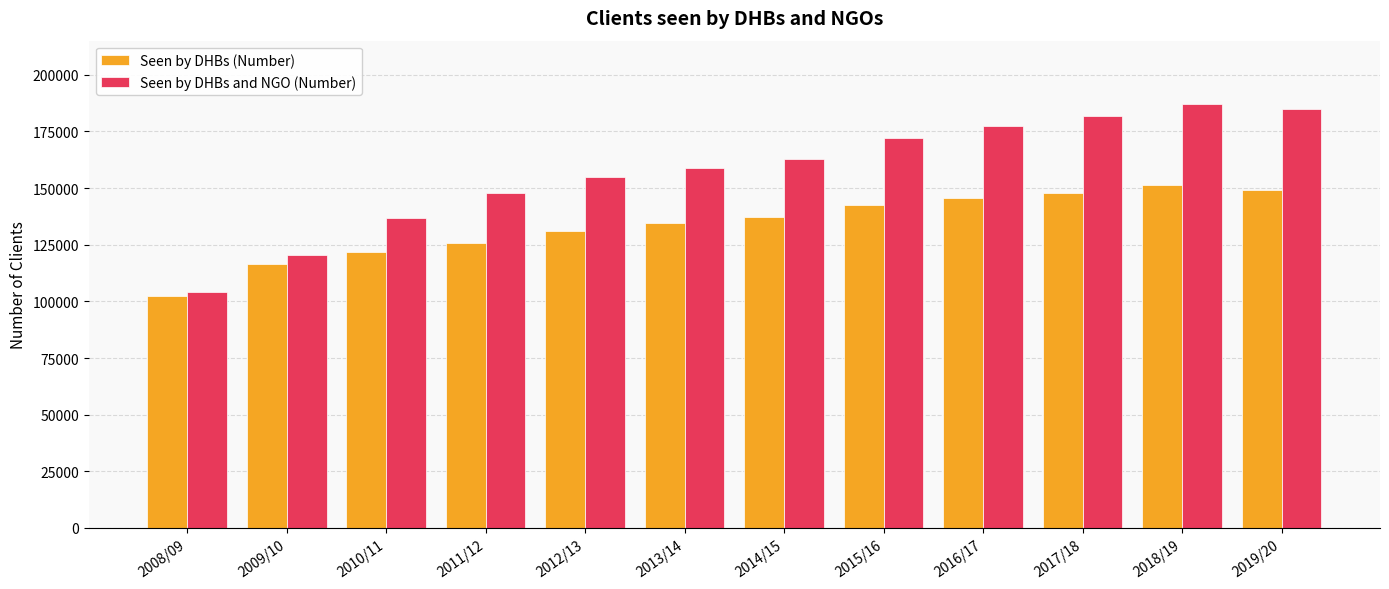

Reading right to left, what are all the values shown in this chart?

Seen by DHBs (Number): 149086	151160	147929	145424	142677	137249	134353	131250	125811	121611	116287	102141
Seen by DHBs and NGO (Number): 184711	186974	181917	177278	171926	162915	158924	154966	147918	136992	120418	104037